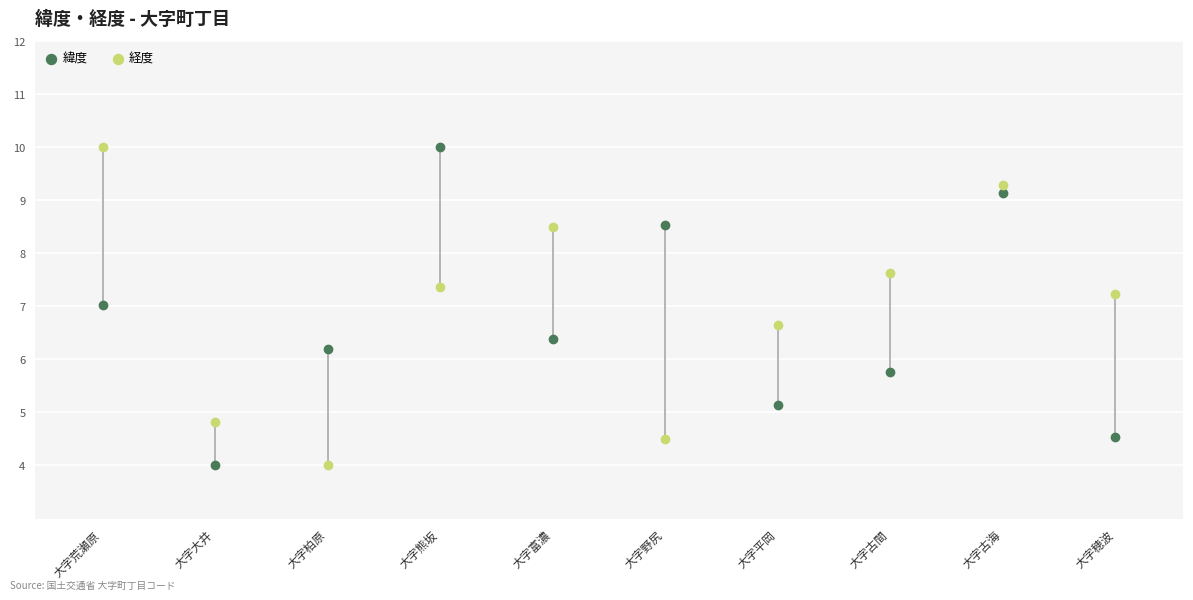

Across all data points, what is the range of Y values (max minus min)?

6.0